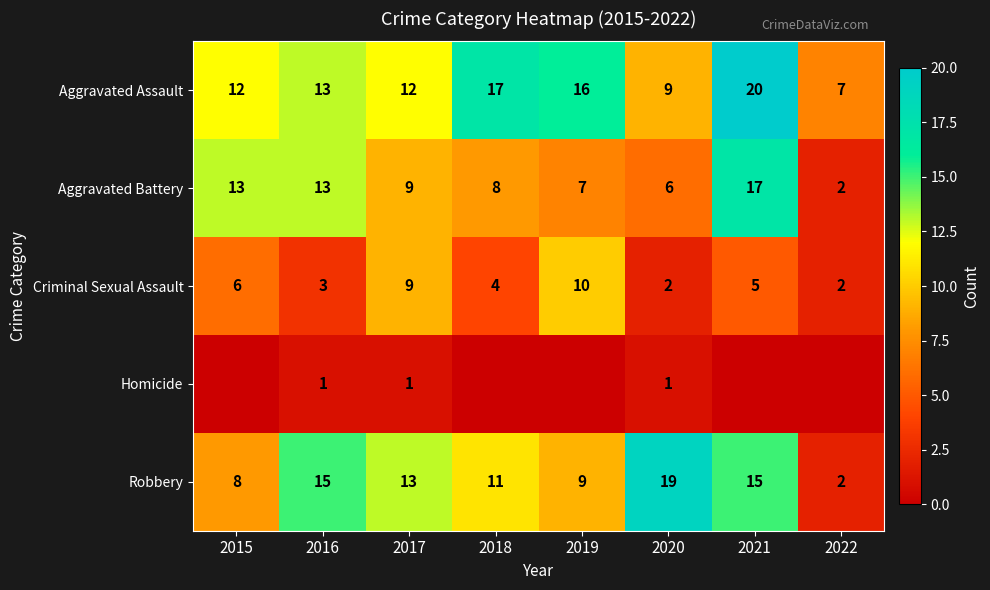

How many data points does each series have?

8